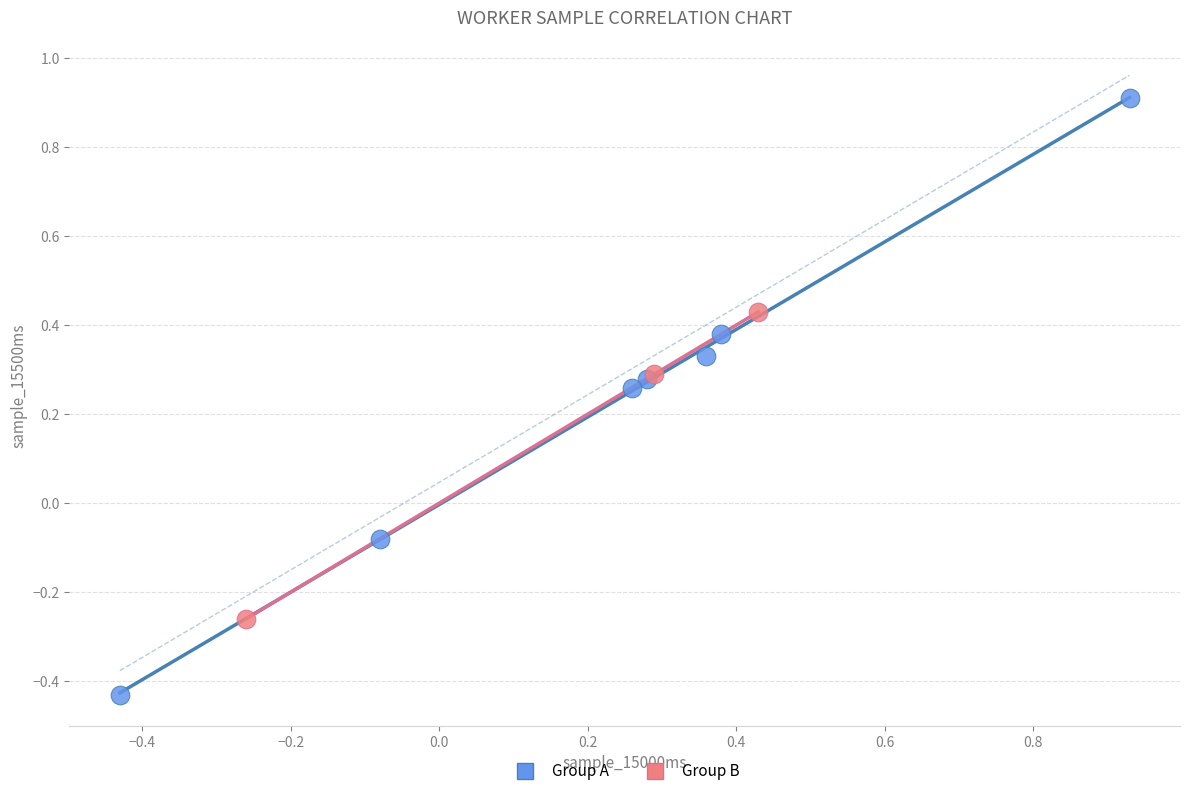

Which series reaches the minimum Y coordinate?

Group A